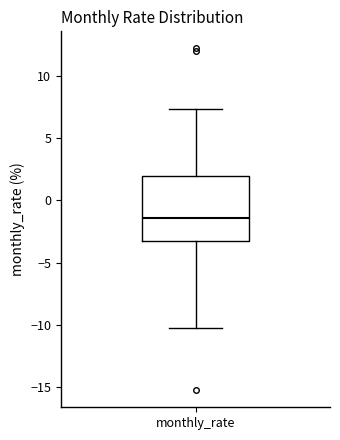

Where is the lower edge of the box for monthly_rate on the y-axis? The values are not printed on the chart, so give them approximately, as read against the axis.

-3.5